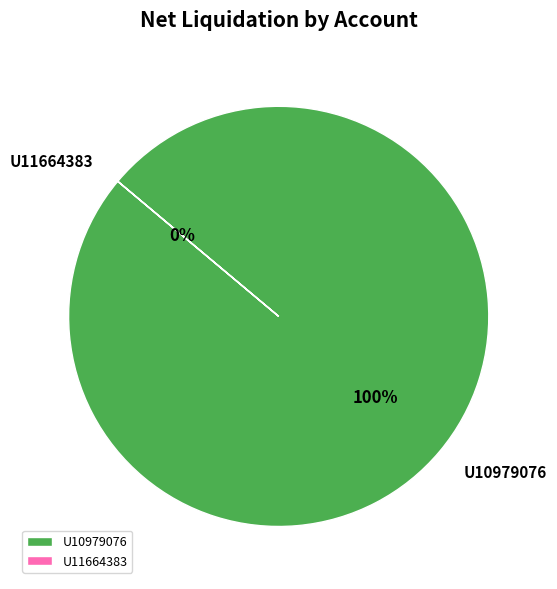

Does U10979076 account for over 50% of the chart?

Yes